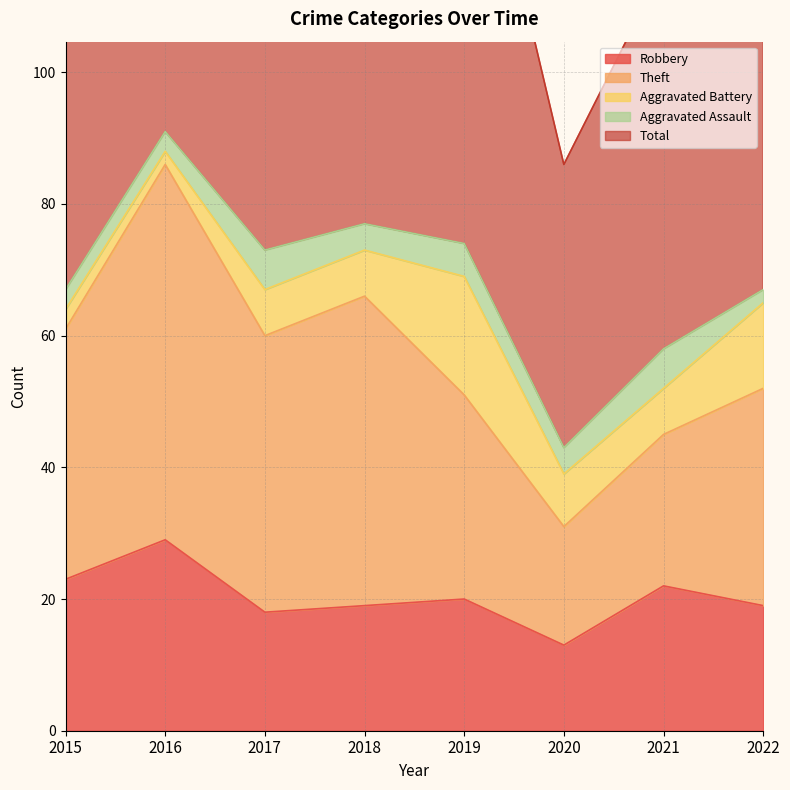

At how many categories does at least one series exceed 27?

8